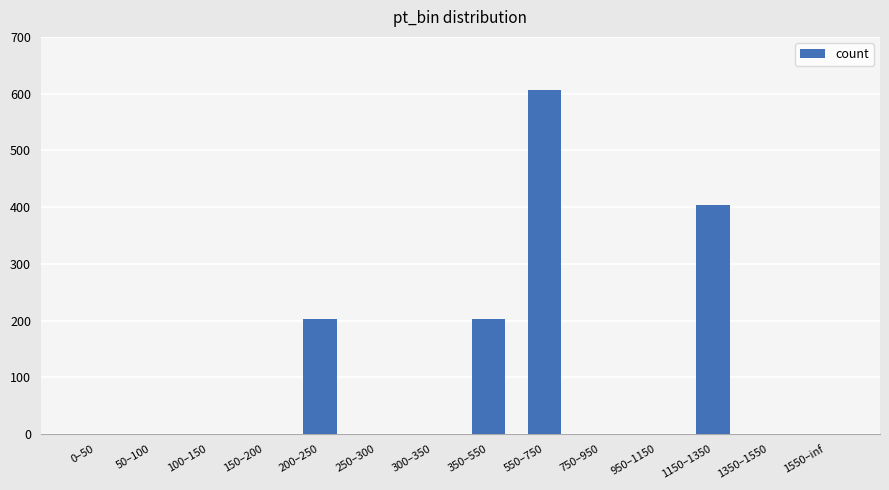

Which category has the highest value across all series?

550–750